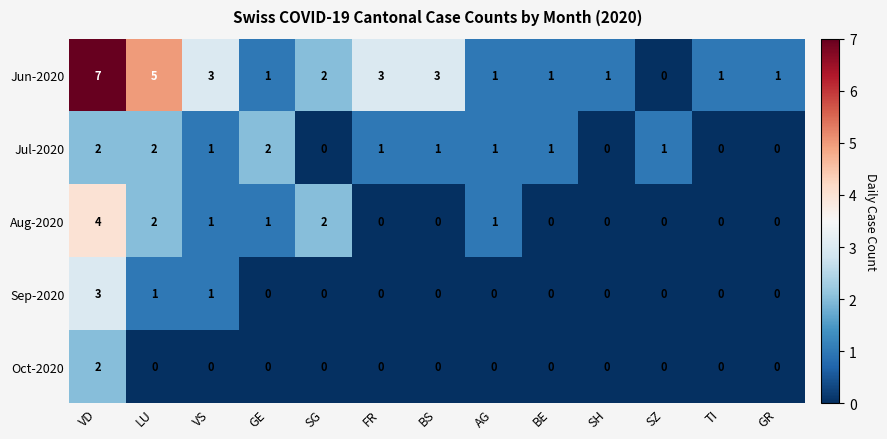

What is the sum of all Jun-2020 values?

29